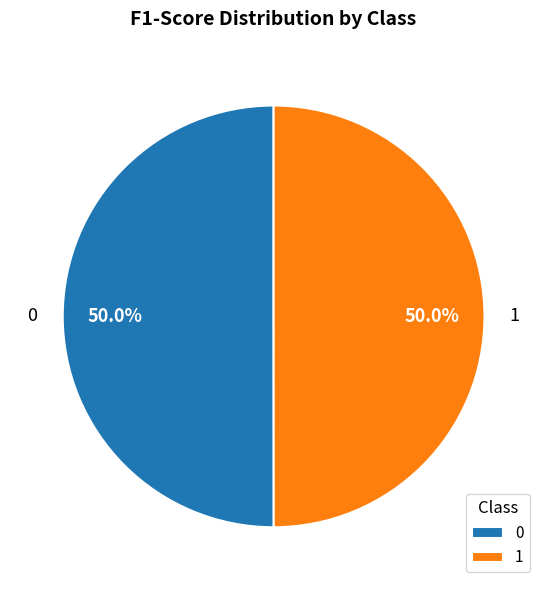

To the nearest percent, what percentage of the pie is 1?

50%